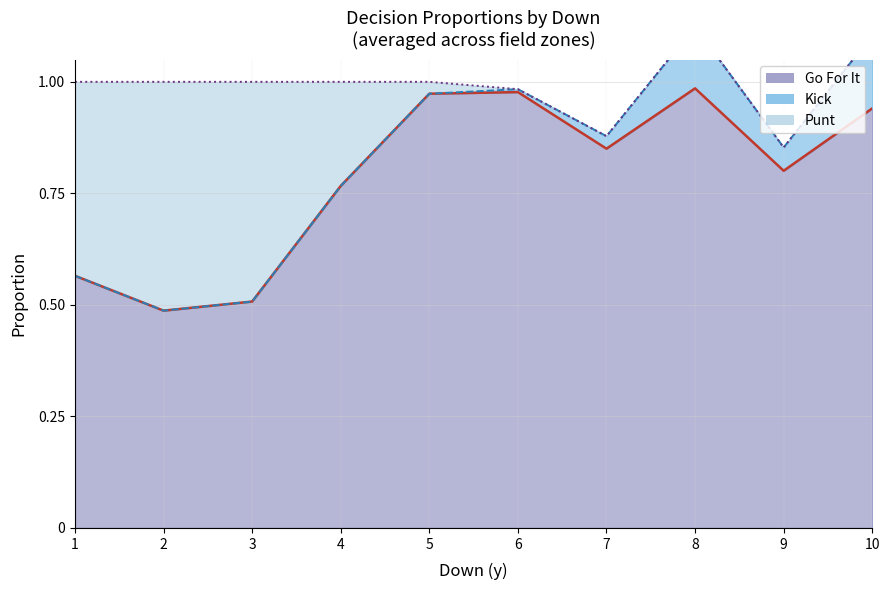

What is the average value of the kick_line series?

0.8